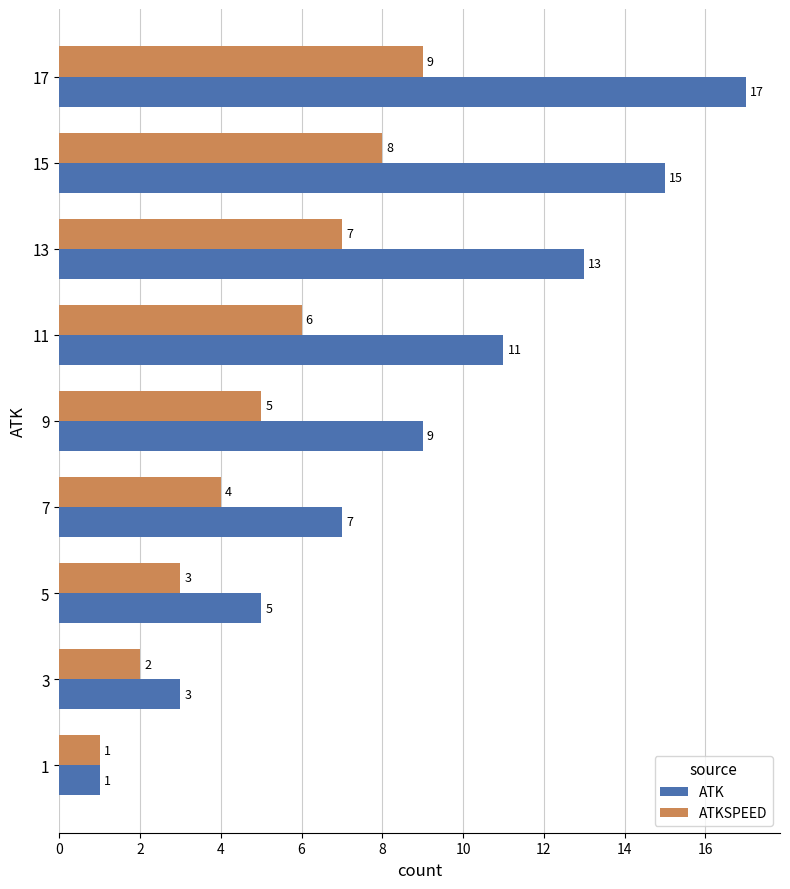

What is the sum of all ATKSPEED values?

45